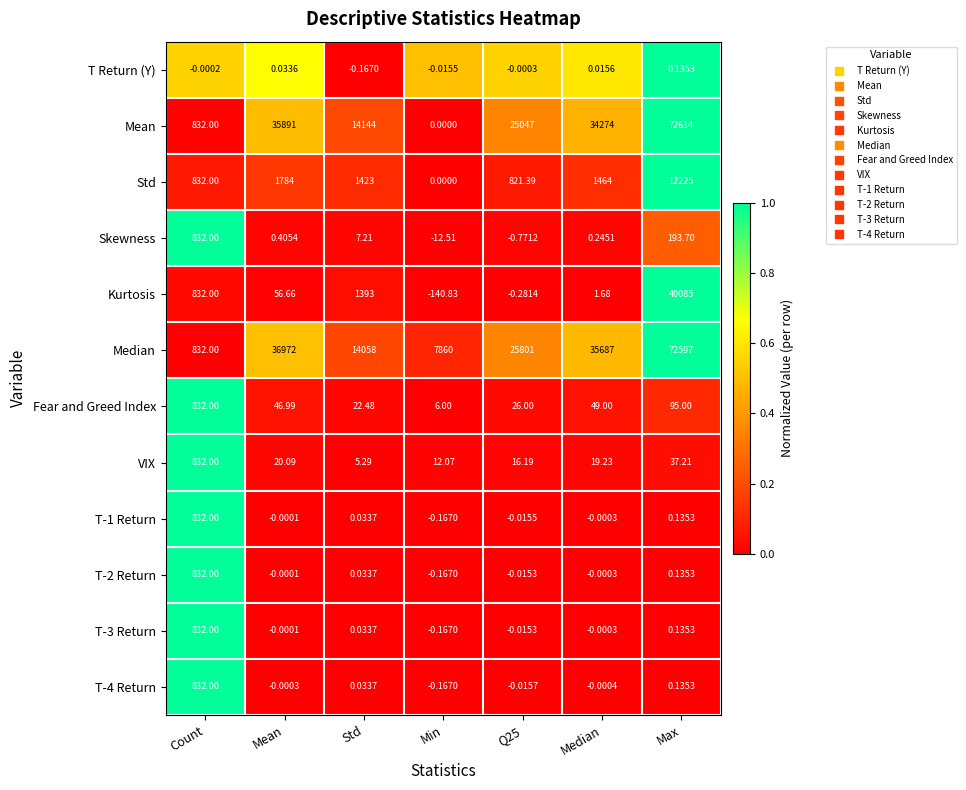

At which category does the chart reach its peak across all series?

Max